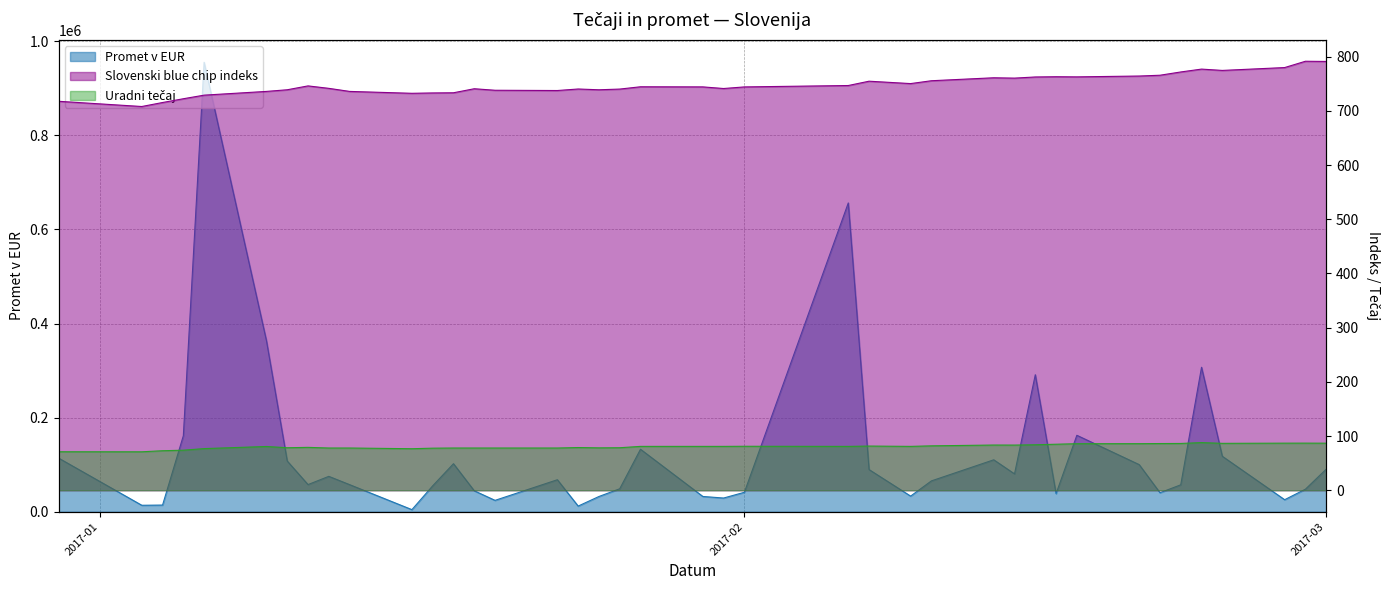

True or false: Slovenski blue chip indeks and Uradni tecaj cross at least once.

False